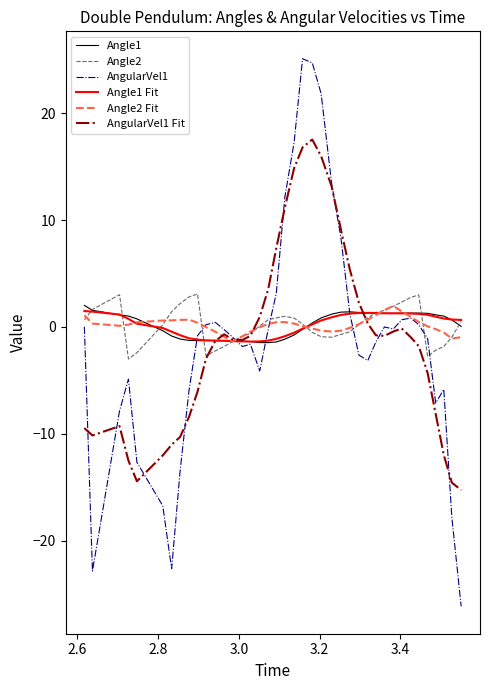

What is the minimum value for Angle1 Fit?

-1.4